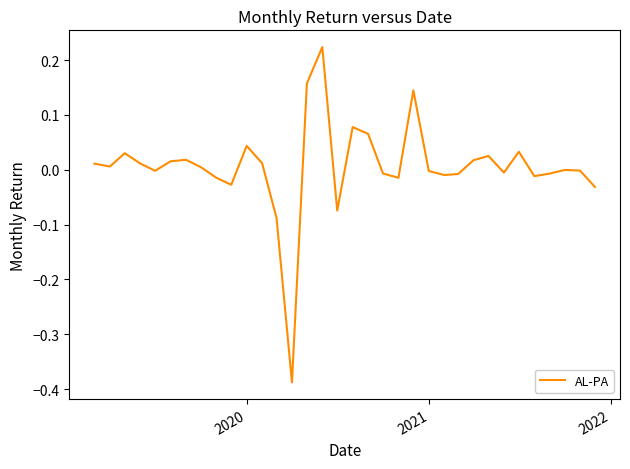

Count the number of categories in the chart.

34